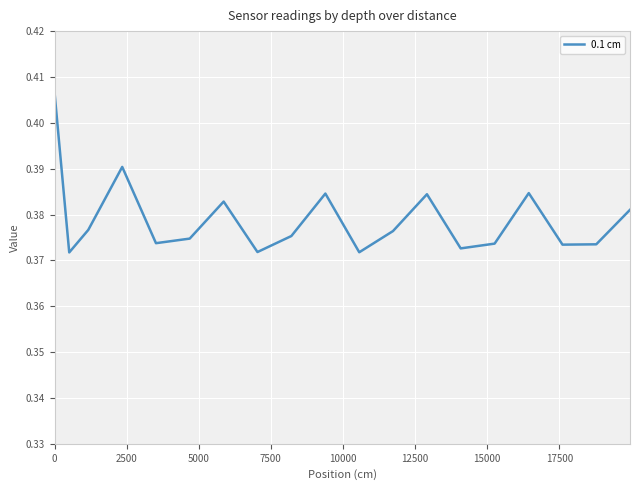

What is the value of the 1st point from the left?

0.4